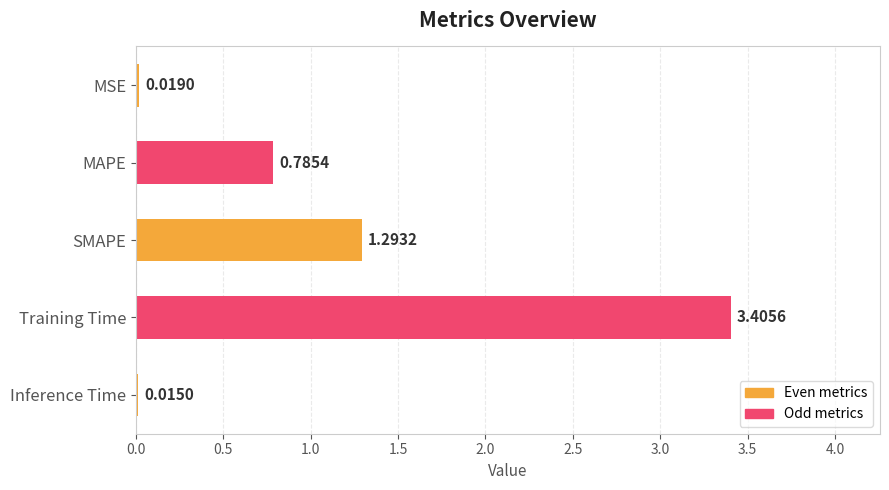

What is the label of the 2nd bar from the bottom?

Training Time